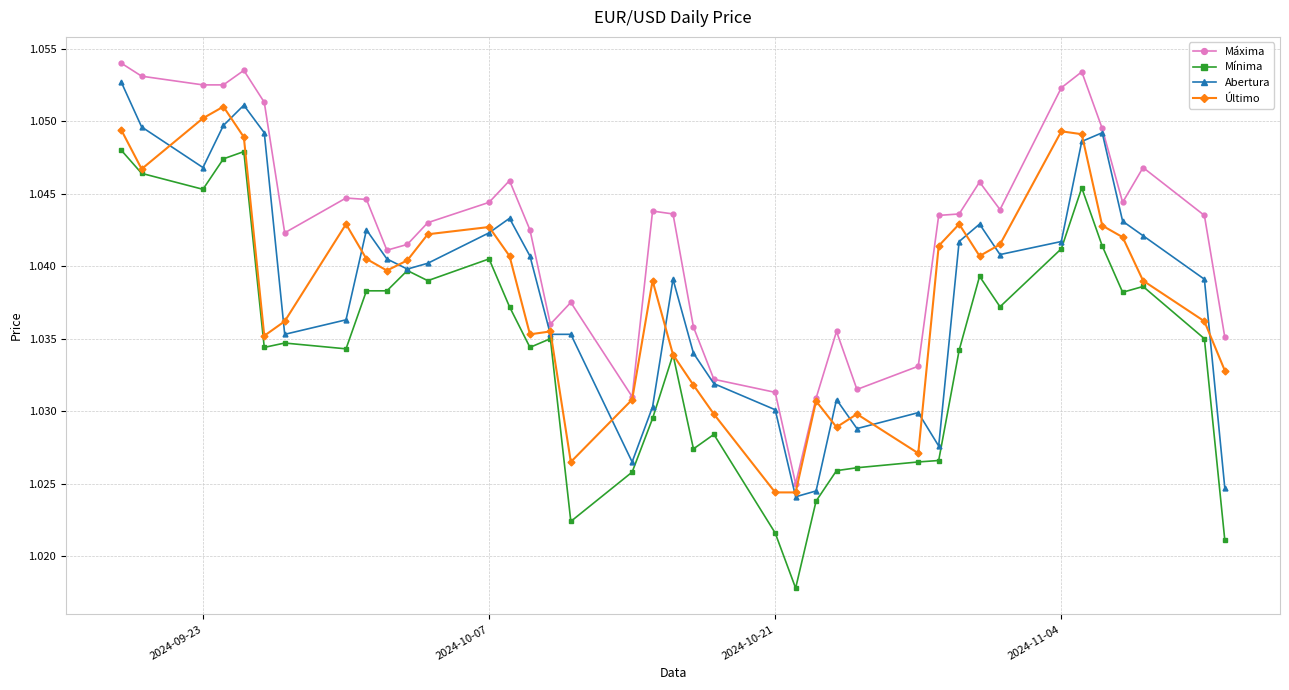

How many Máxima values are between 1 and 2?

39